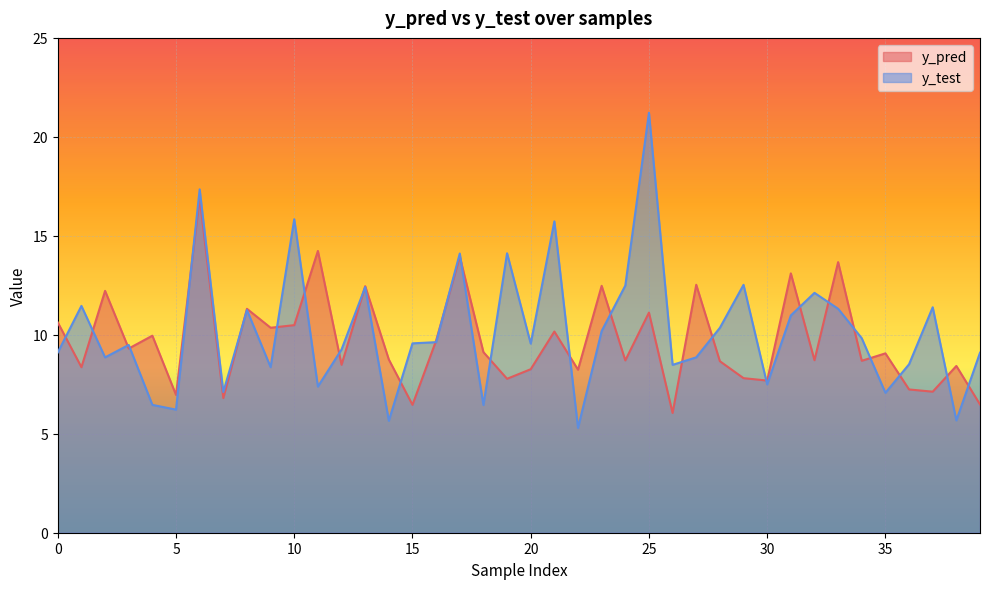

What is the difference between the maximum and second lowest values in the y_pred series?

10.5